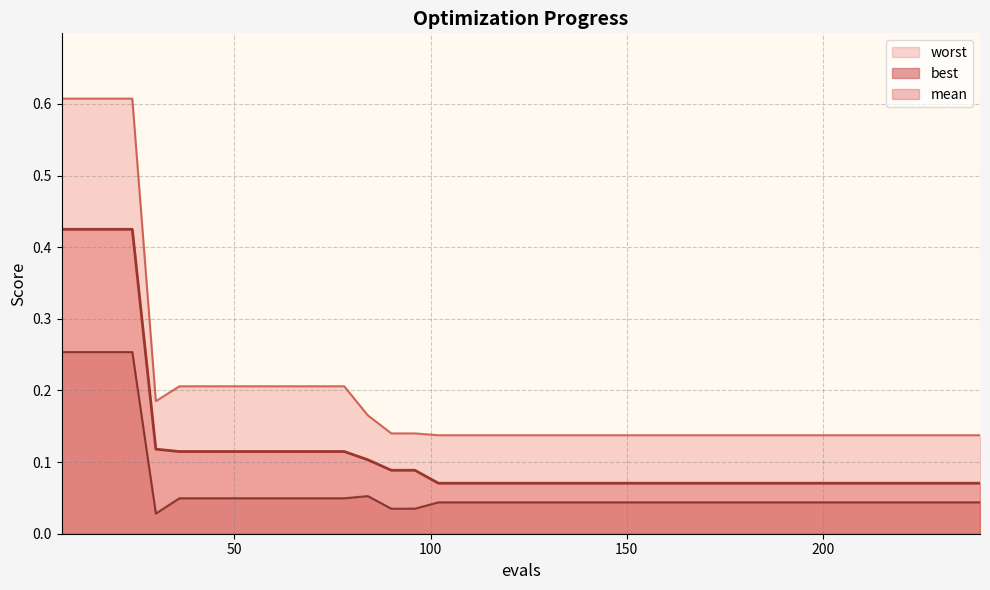

How many lines are shown in the chart?

3